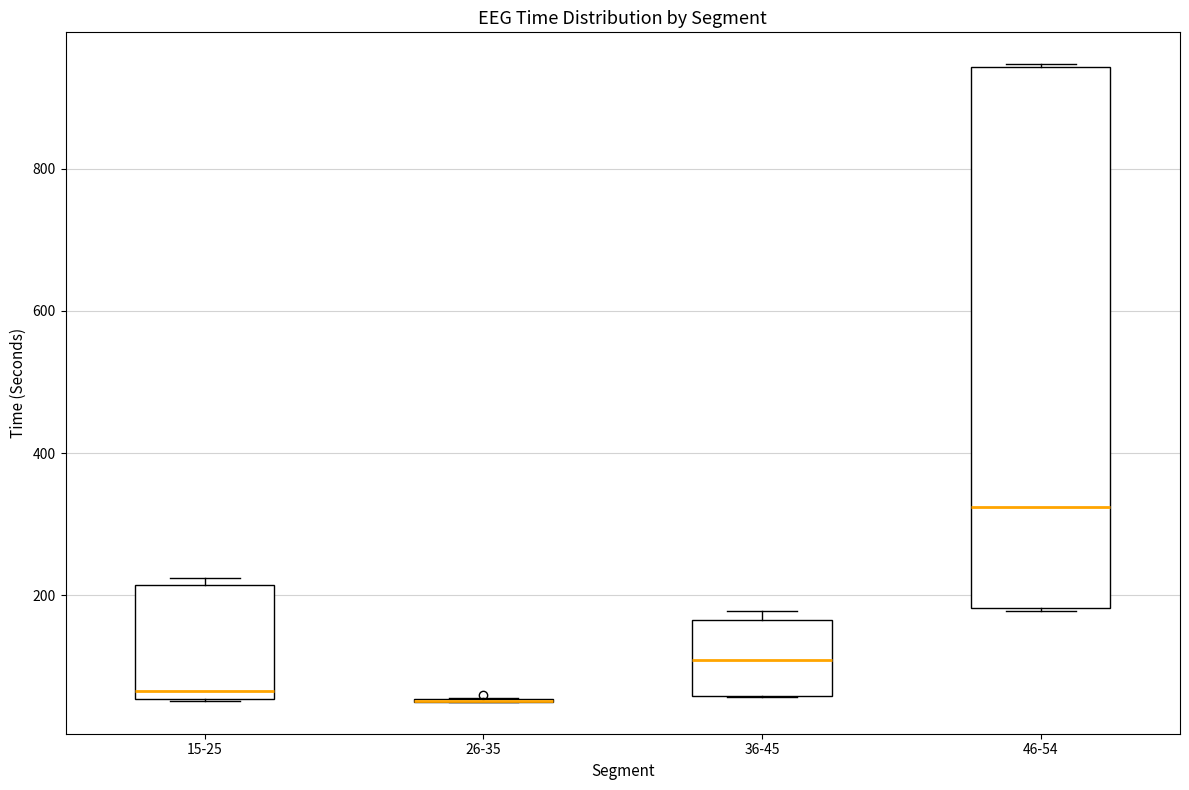

Which box is the tallest, from its lower edge to its upper edge?

46-54